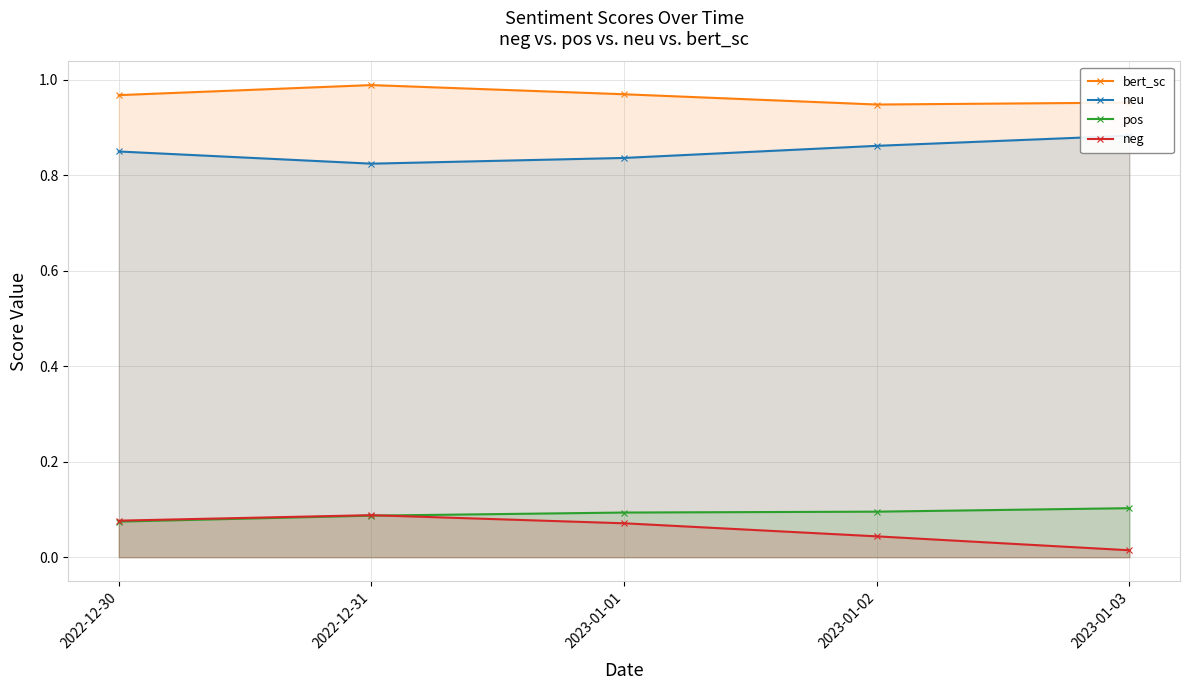

True or false: pos has more than 0 interior local peaks.

False